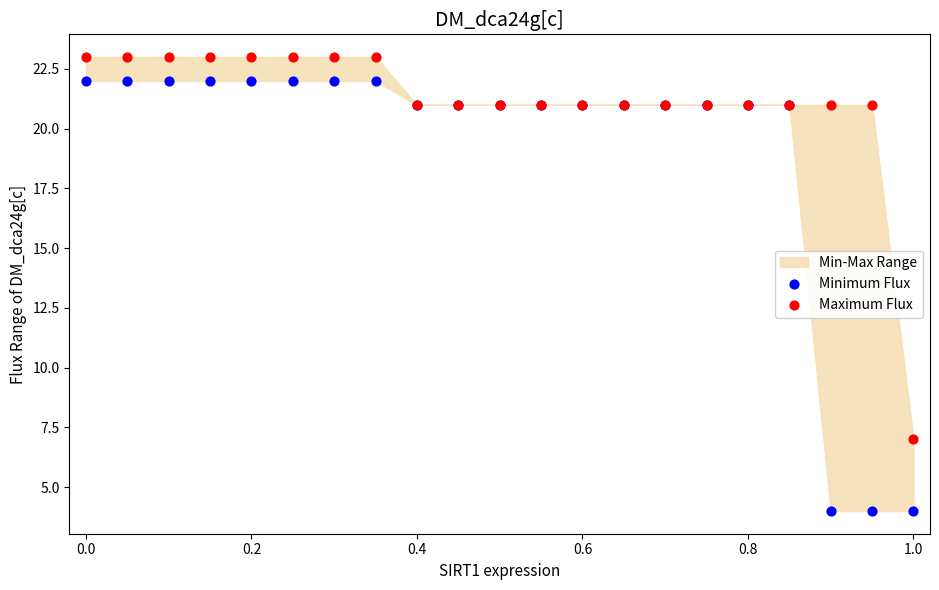

Across all series, what Y value is closest to 13?

7